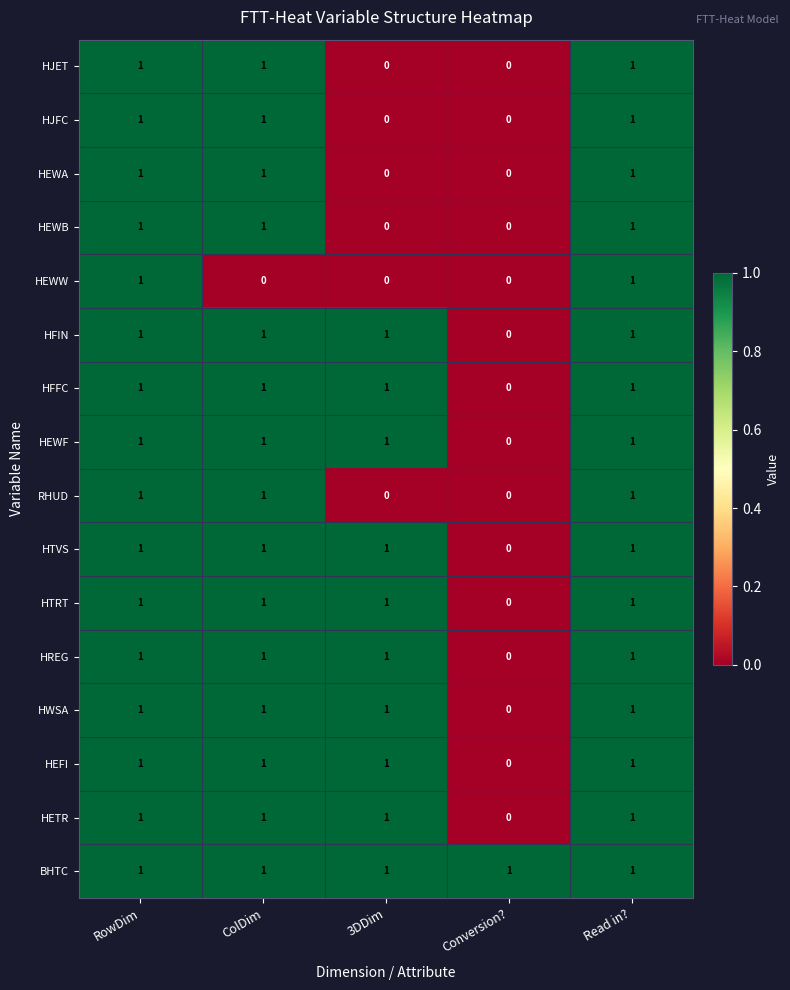

Count the HEWW values in the range 0 to 1.

5